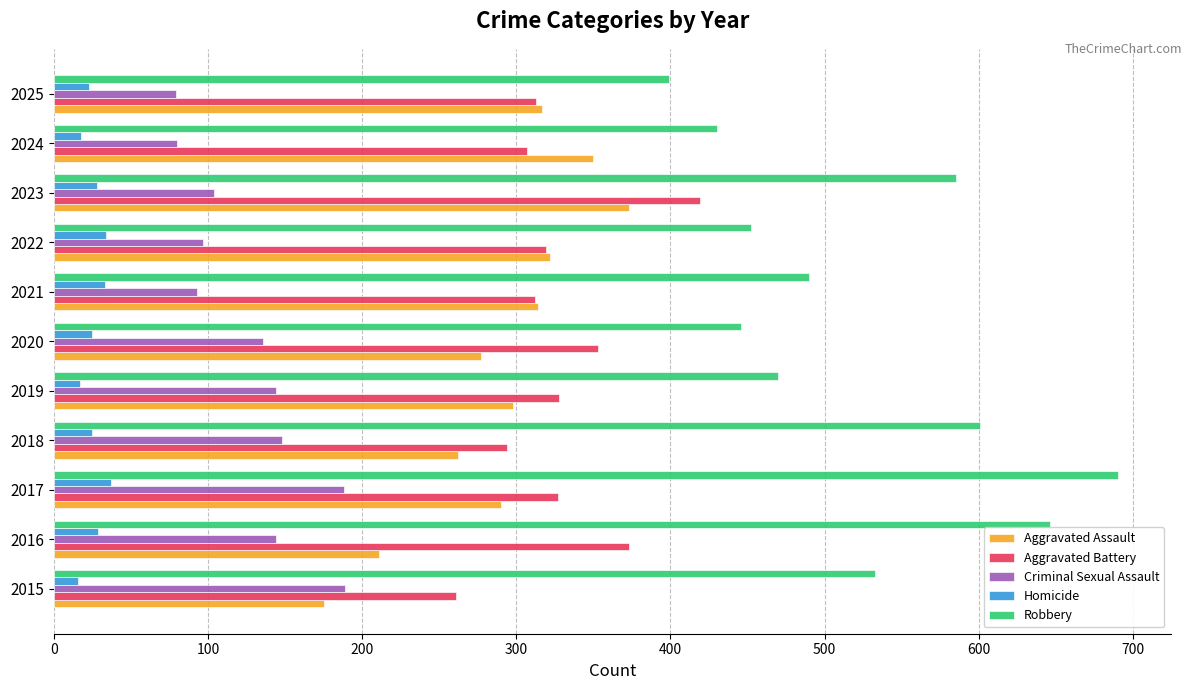

How many distinct data groups are displayed?

5